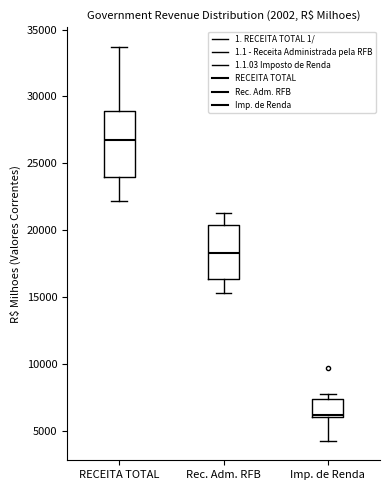

Reading left to right, read every box against the y-axis: the position of its median line, the range the box covers, and the ends of its whiskers. The values are not printed on the chart, so give them approximately, as read against the axis.

RECEITA TOTAL: median 26500, box 24000 to 29000, whiskers 22000 to 33500
Rec. Adm. RFB: median 18500, box 16500 to 20500, whiskers 15500 to 21500
Imp. de Renda: median 6000 (just above the box's lower edge), box 6000 to 7500, whiskers 4500 to 8000